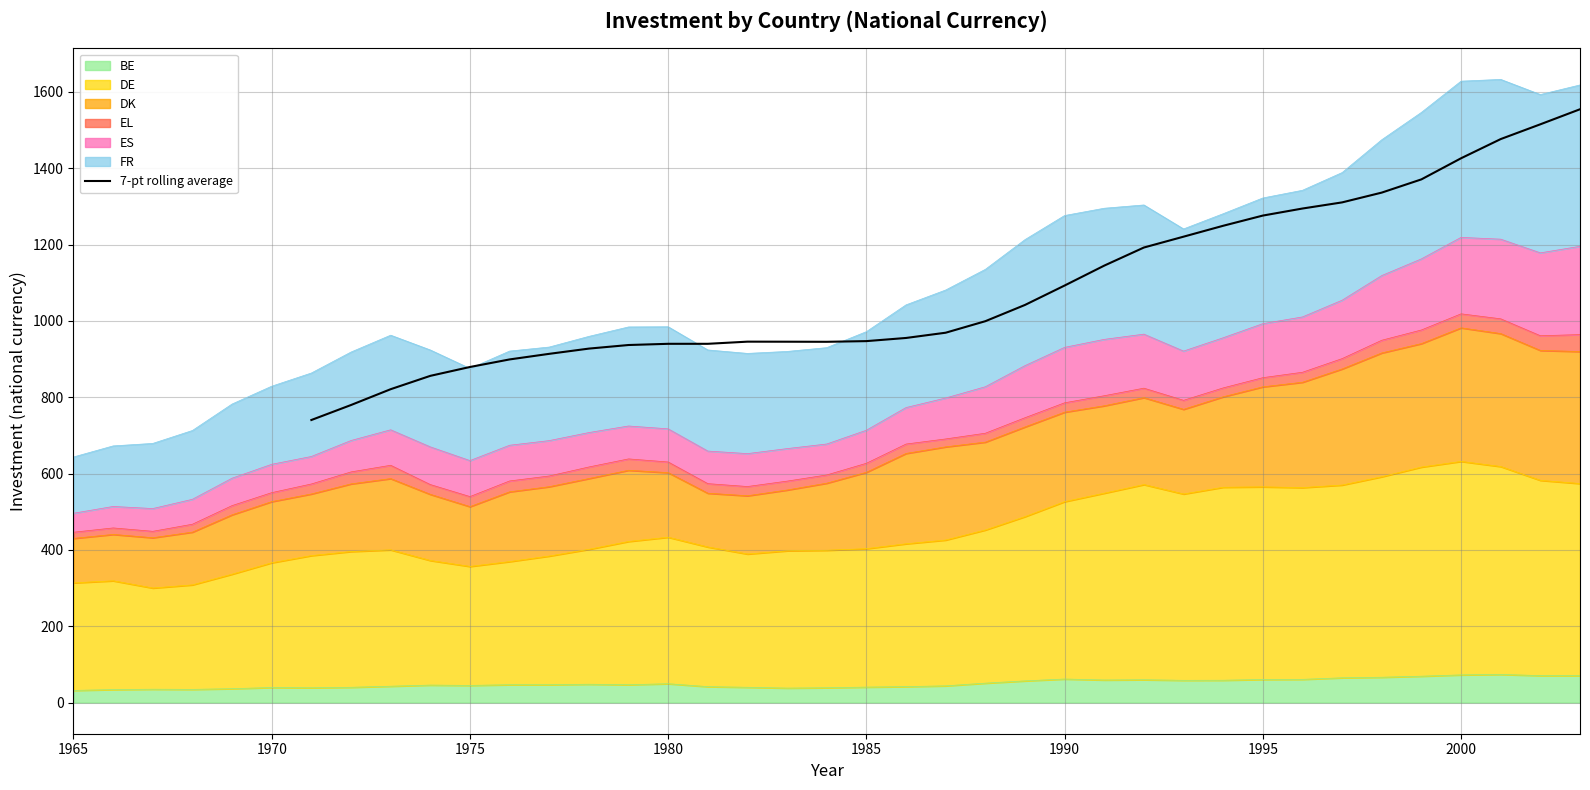

The value of 7-pt rolling average at 1975 is 879.2. True or false?

True